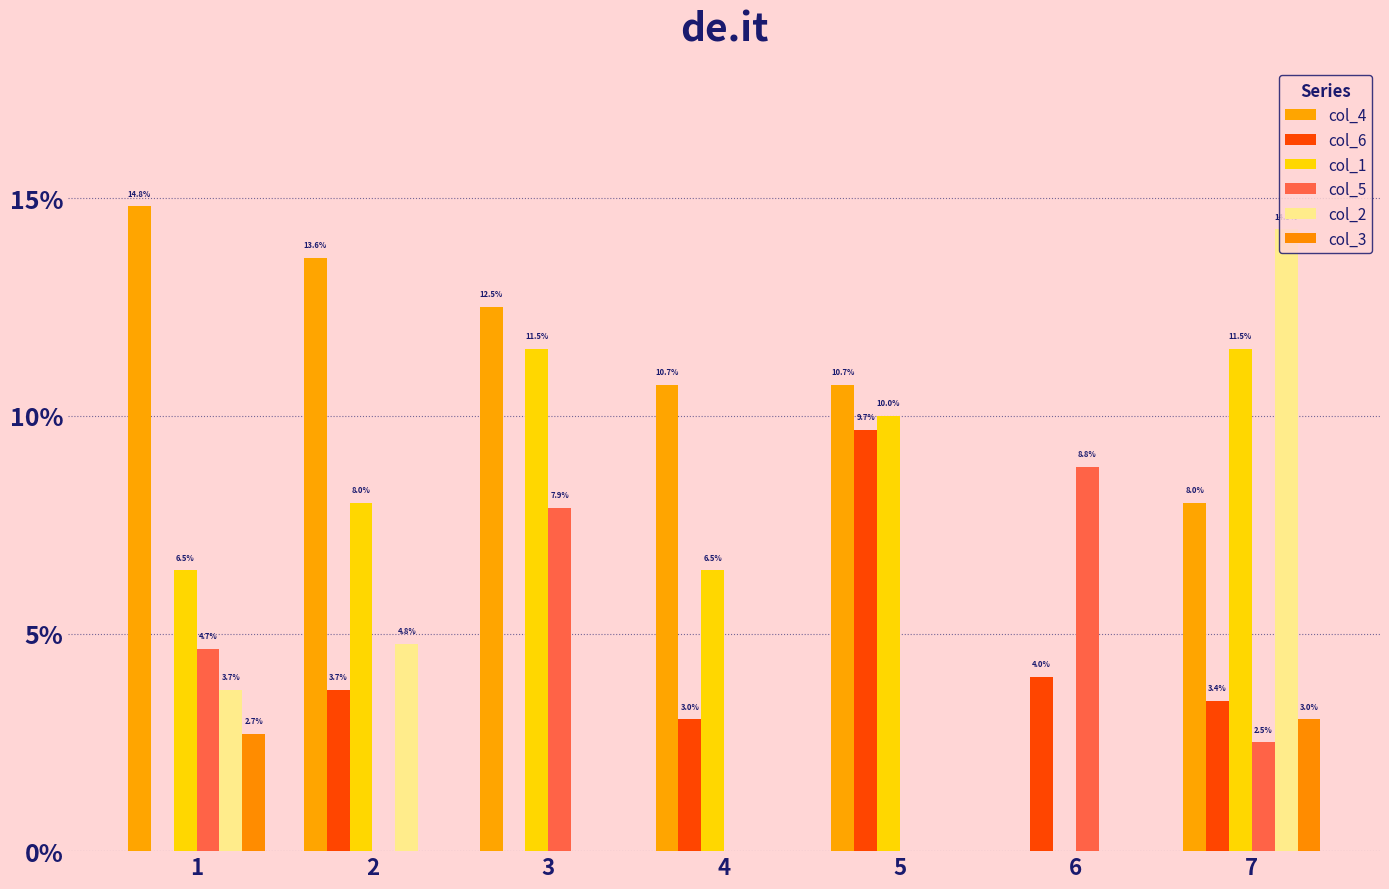

Which has a higher value, 6 or 2?

2